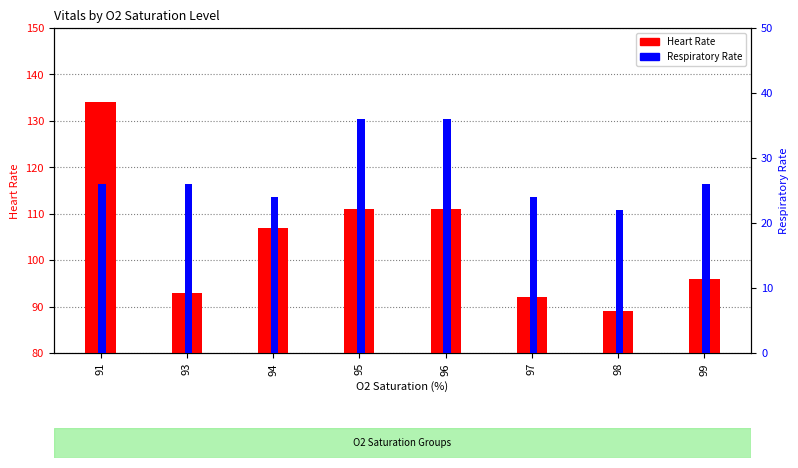

What value does the Heart Rate series have at 97, to the nearest 5?

90